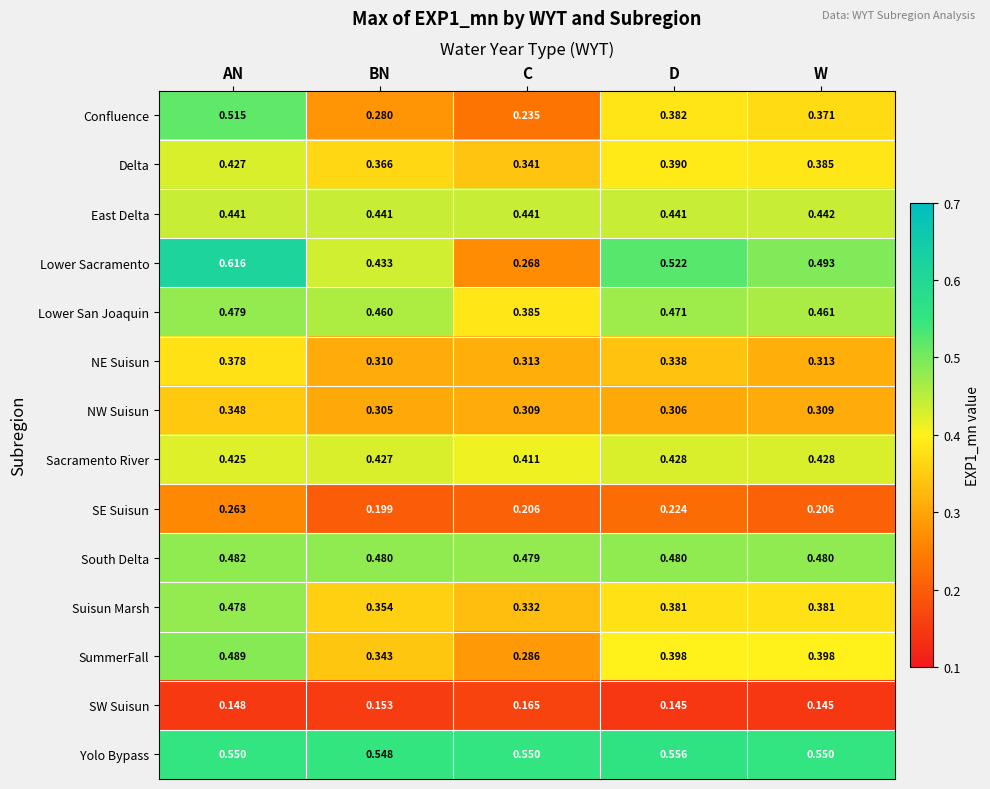

List the series in order of their peak value, lowest first.

SW Suisun, SE Suisun, NW Suisun, NE Suisun, Delta, Sacramento River, East Delta, Suisun Marsh, Lower San Joaquin, South Delta, SummerFall, Confluence, Yolo Bypass, Lower Sacramento